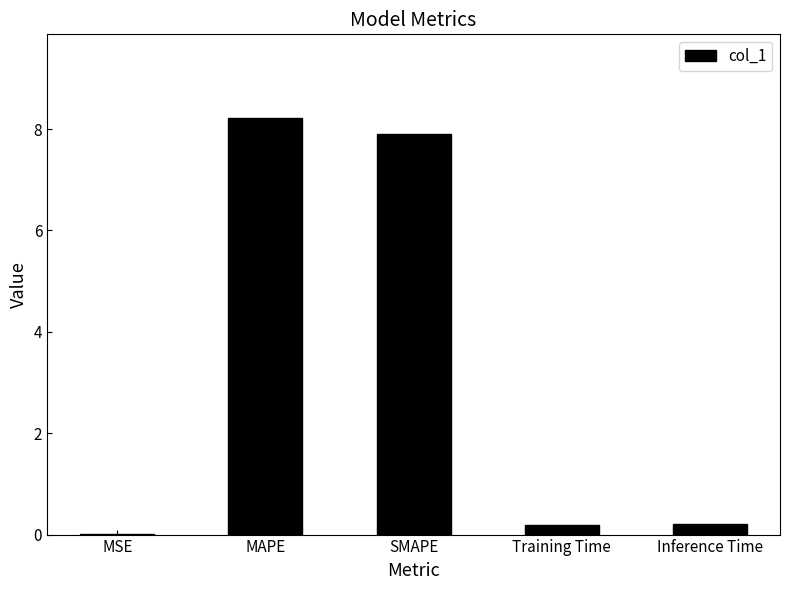

What is the sum of all values?

16.5